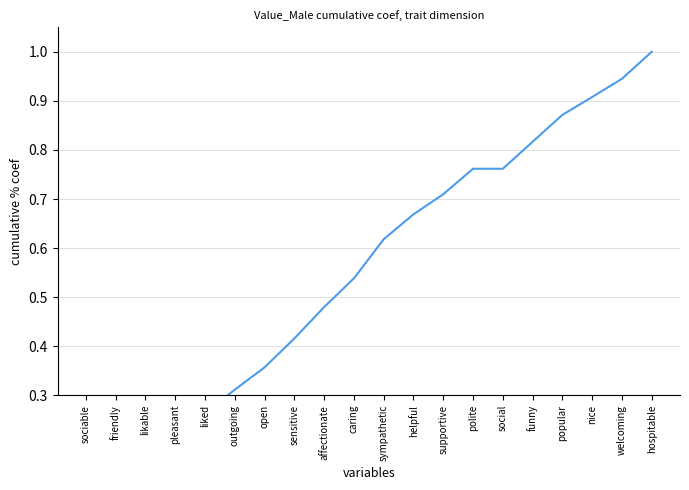

Count the number of categories in the chart.

20